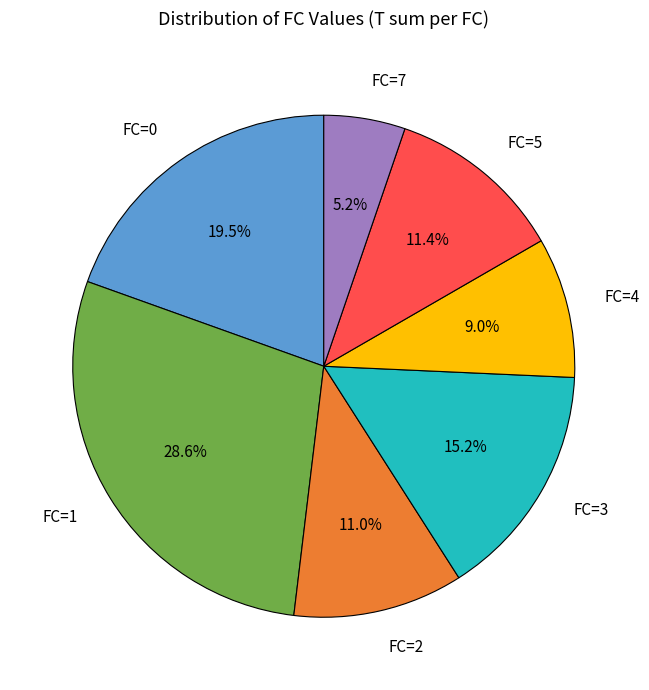

Is there a majority slice in this chart?

No